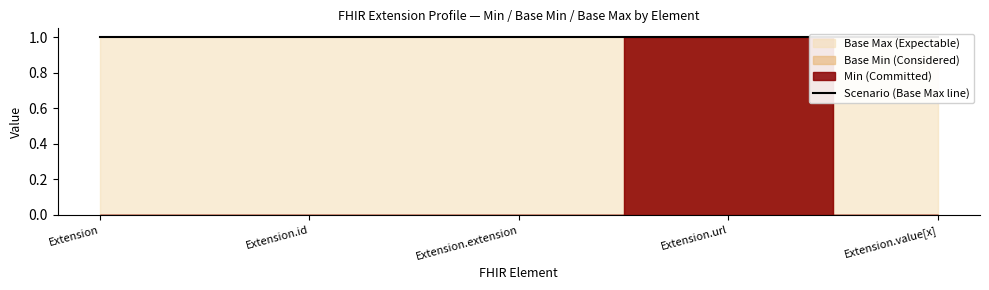

Between Extension and Extension.extension, which series saw the biggest shift?

Base Min